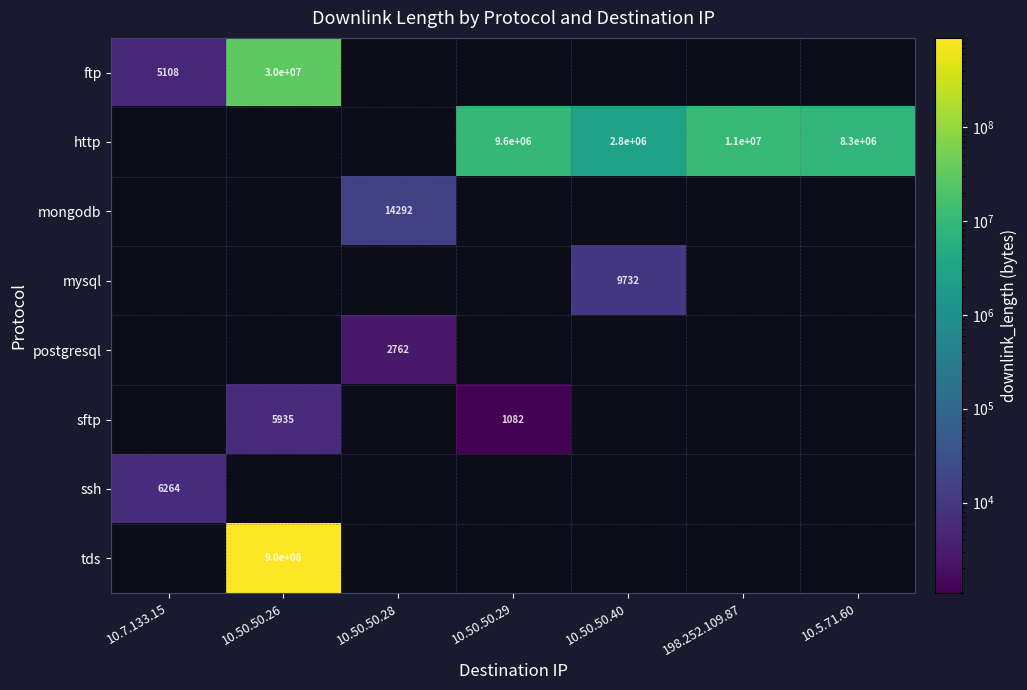

True or false: mongodb has a value of 14292 at 10.50.50.28.

True